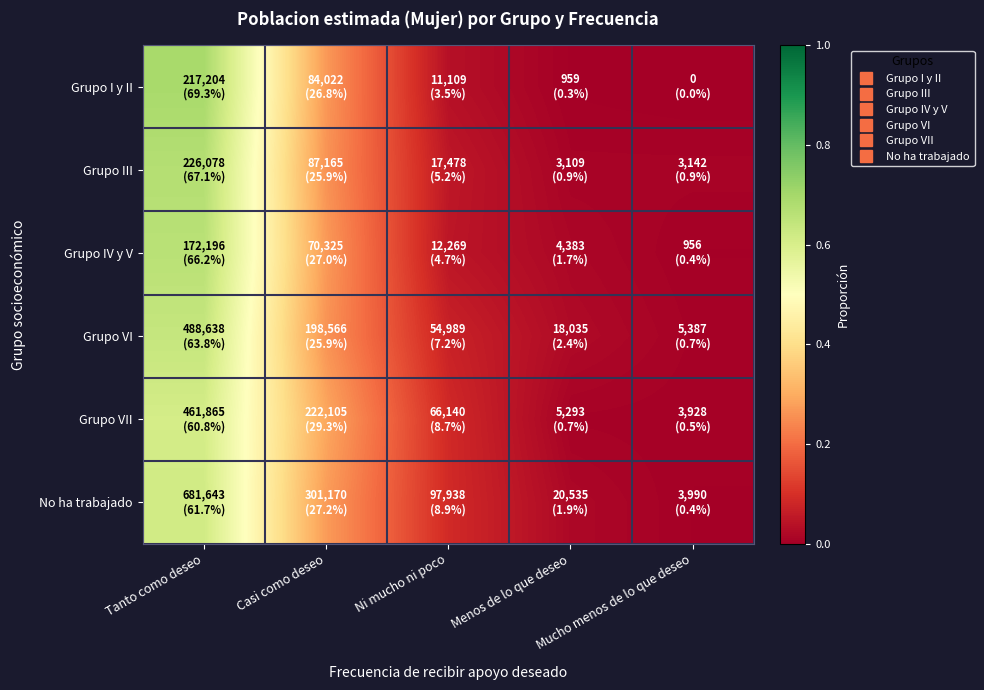

At how many categories does at least one series exceed 0?

5